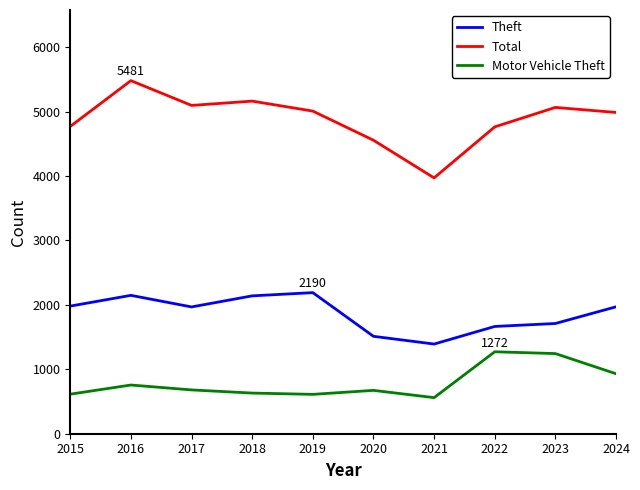

List the series in order of their peak value, lowest first.

Motor Vehicle Theft, Theft, Total